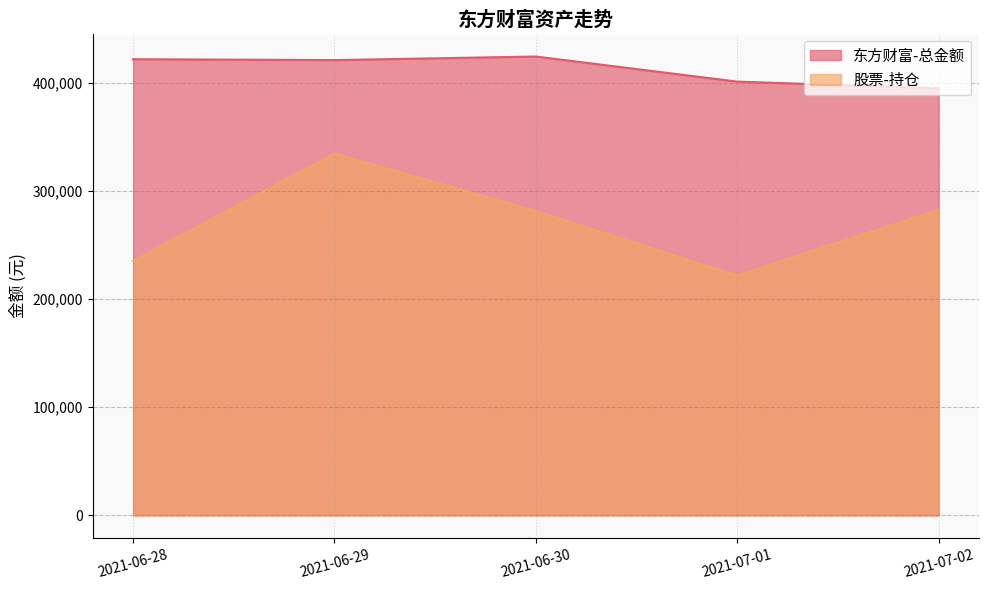

What is the average value of the 东方财富-总金额 series?

412472.2